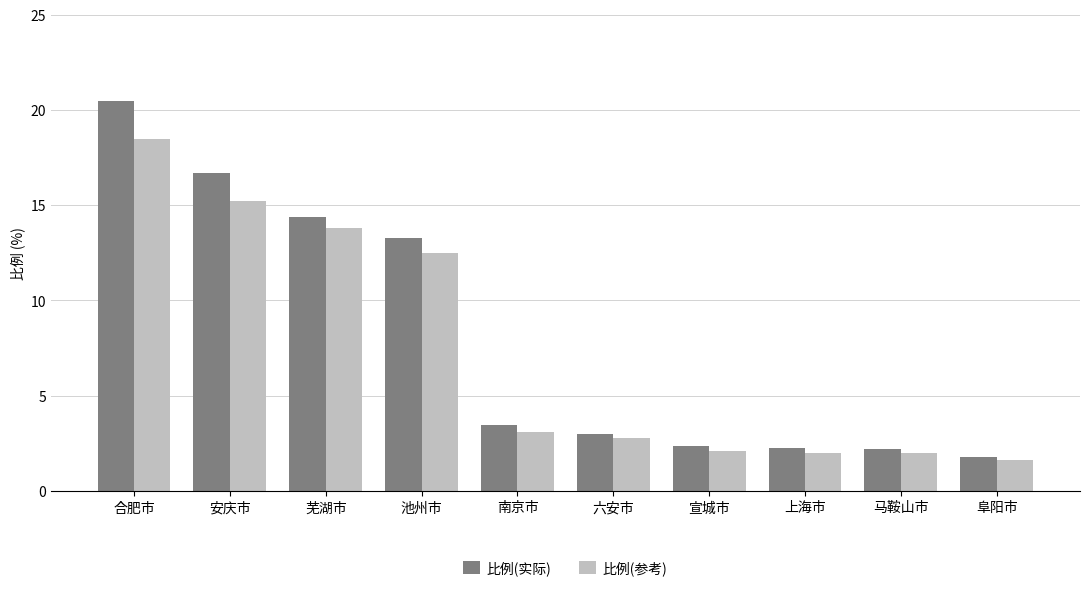

What are all the series names shown in the legend?

比例(实际), 比例(参考)